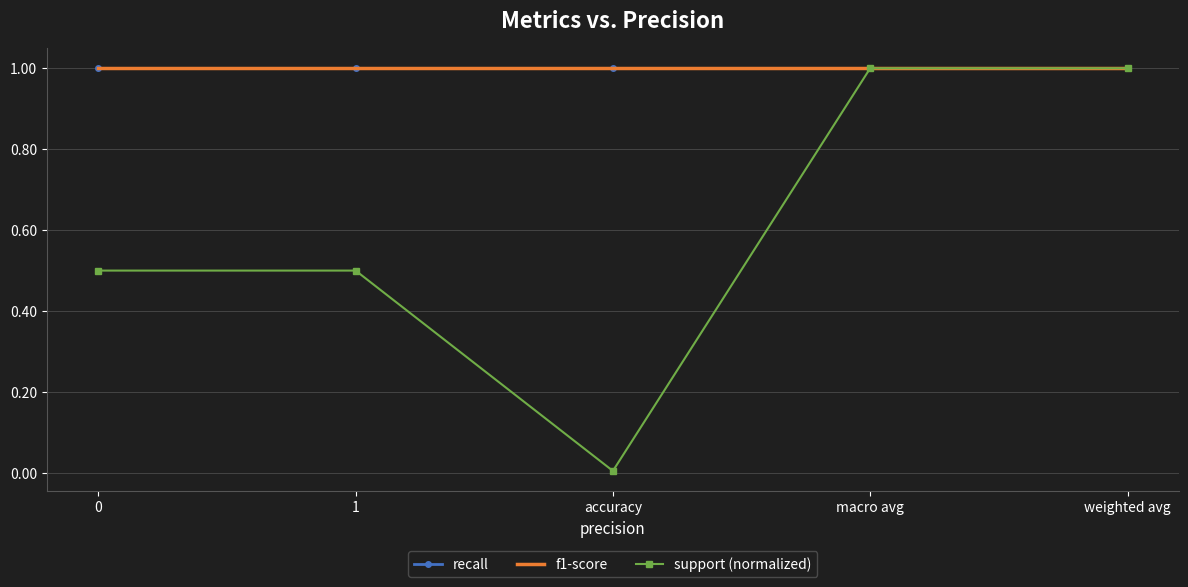

Is the value of support (normalized) at macro avg greater than the value of f1-score at weighted avg?

No